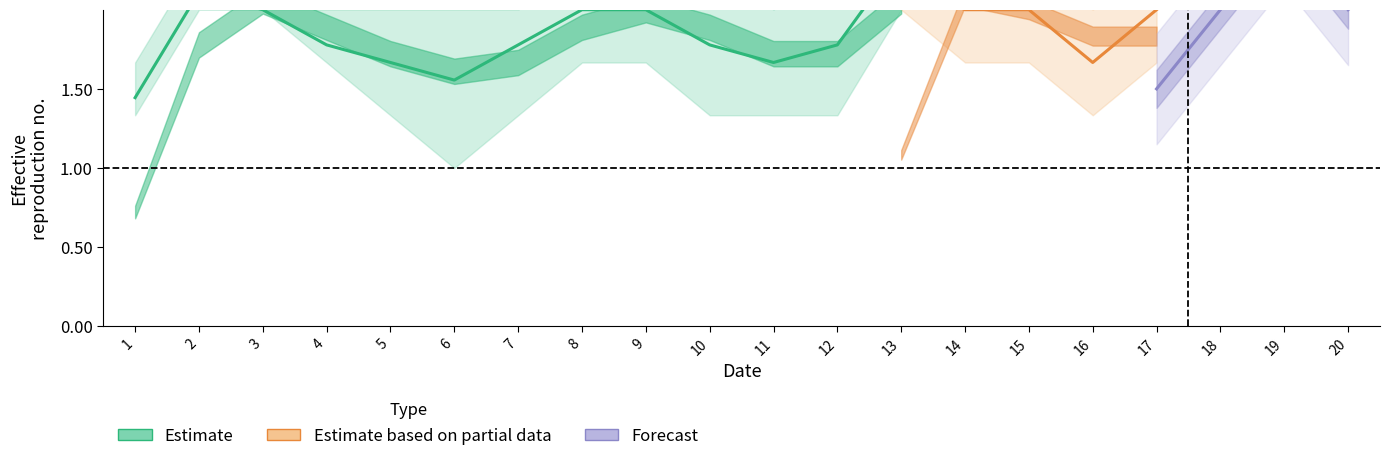

Which label corresponds to the largest value in the chart?

9